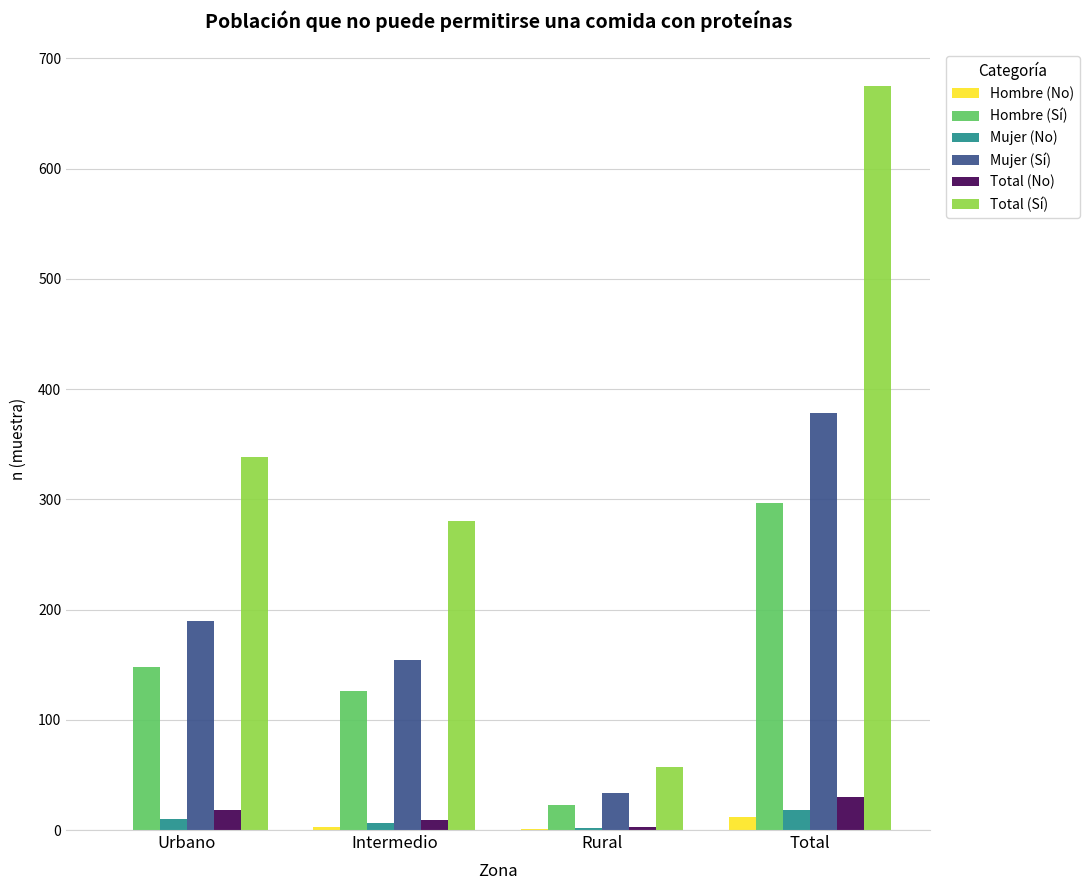

True or false: Hombre (Sí) has a value of 180 at Intermedio.

False